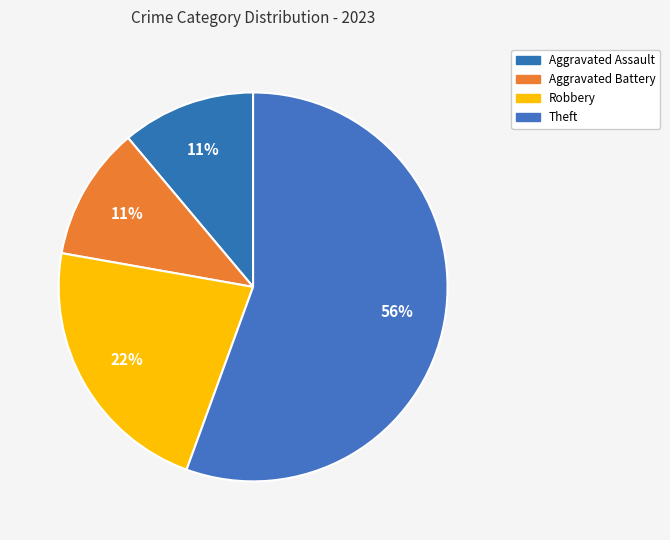

How many segments does this pie chart have?

4